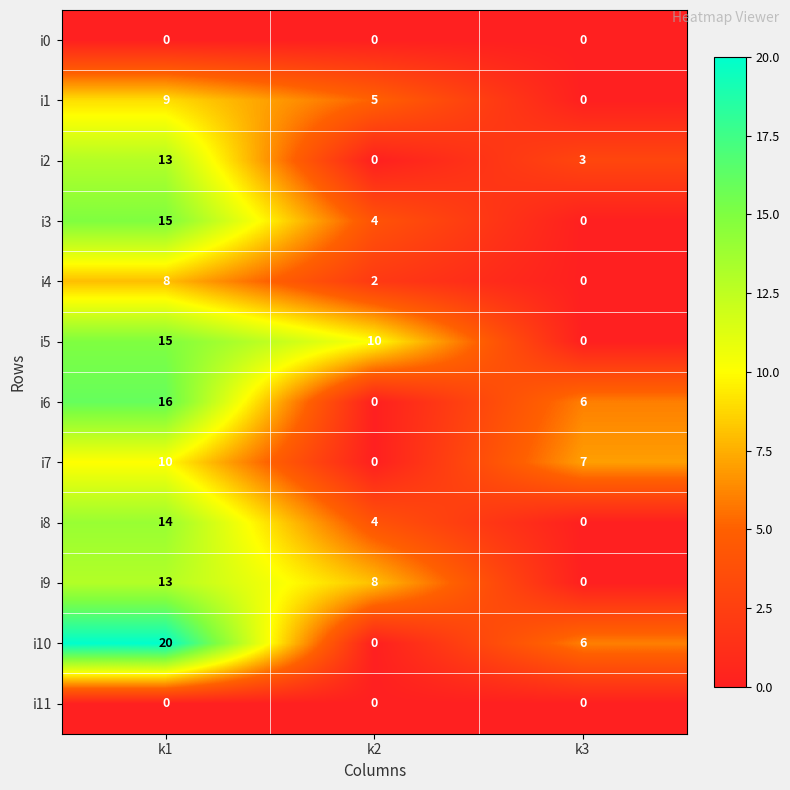

At which label does i1 reach its peak?

k1